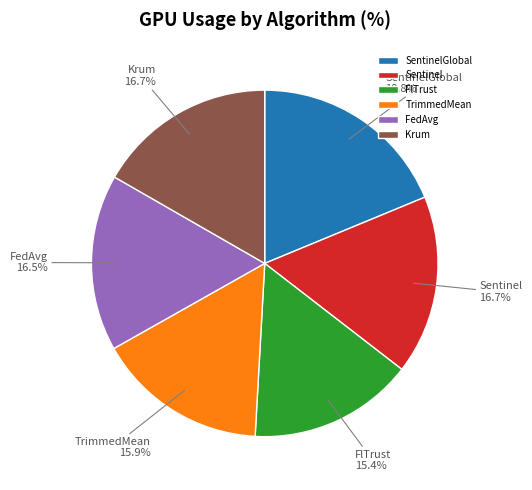

To the nearest percent, what portion does Sentinel represent?

17%